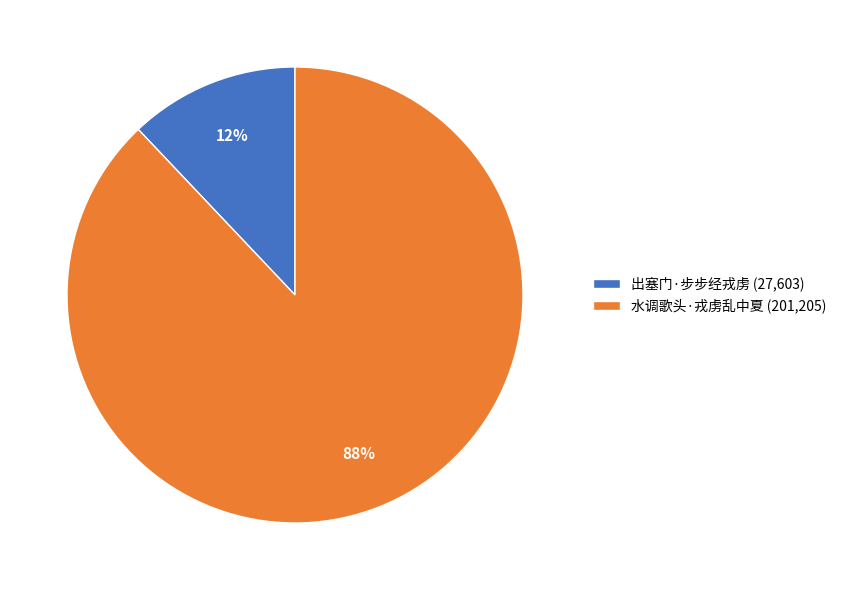

Count the number of slices in the pie.

2